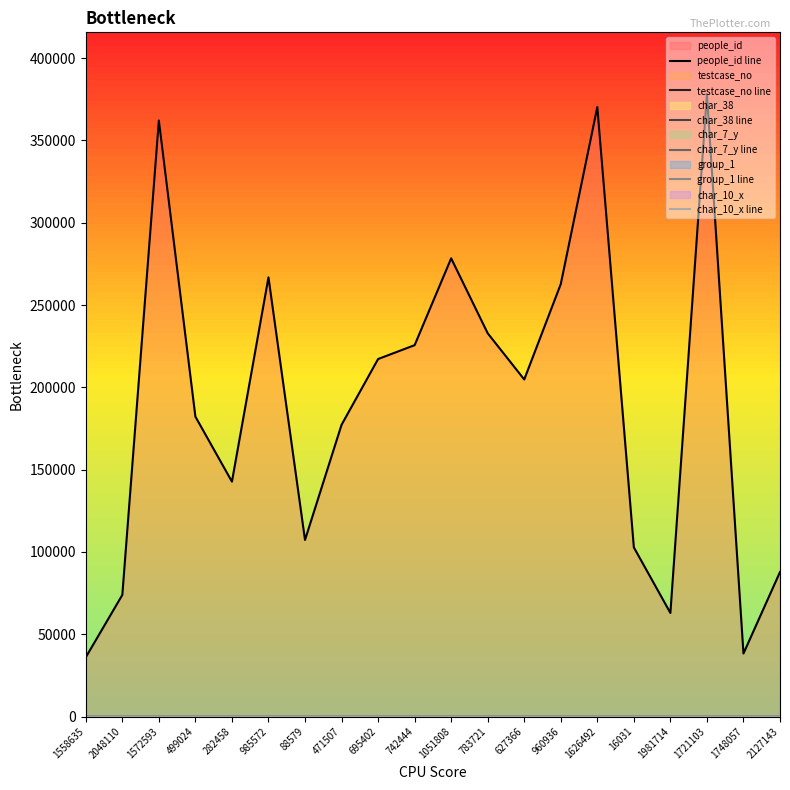

Reading right to left, what are all the values shown in this chart?

people_id line: 2127143=87805	1748057=38275	1721103=377895	1981714=62917	16031=102756	1626492=370270	960936=262748	627366=204772	783721=232843	1051808=278371	742444=225622	695402=217199	471507=177234	88579=107274	985572=266826	282458=142706	499024=182202	1572593=362125	2048110=73882	1558635=35983
testcase_no line: 2127143=65	1748057=0	1721103=39	1981714=26	16031=90	1626492=0	960936=46	627366=41	783721=61	1051808=56	742444=94	695402=62	471507=33	88579=88	985572=96	282458=88	499024=98	1572593=62	2048110=77	1558635=56
char_38 line: 2127143=0	1748057=0	1721103=1	1981714=0	16031=0	1626492=0	960936=1	627366=0	783721=0	1051808=0	742444=1	695402=1	471507=0	88579=0	985572=0	282458=0	499024=1	1572593=1	2048110=0	1558635=0
char_7_y line: 2127143=3	1748057=1	1721103=4	1981714=4	16031=5	1626492=1	960936=4	627366=4	783721=5	1051808=3	742444=1	695402=1	471507=4	88579=5	985572=2	282458=4	499024=2	1572593=3	2048110=2	1558635=6
group_1 line: 2127143=1	1748057=2	1721103=2	1981714=2	16031=2	1626492=2	960936=2	627366=2	783721=2	1051808=1	742444=2	695402=2	471507=2	88579=2	985572=2	282458=1	499024=1	1572593=2	2048110=2	1558635=2
char_10_x line: 2127143=0	1748057=0	1721103=0	1981714=0	16031=0	1626492=0	960936=0	627366=0	783721=0	1051808=0	742444=0	695402=0	471507=17	88579=0	985572=0	282458=2	499024=0	1572593=0	2048110=0	1558635=0